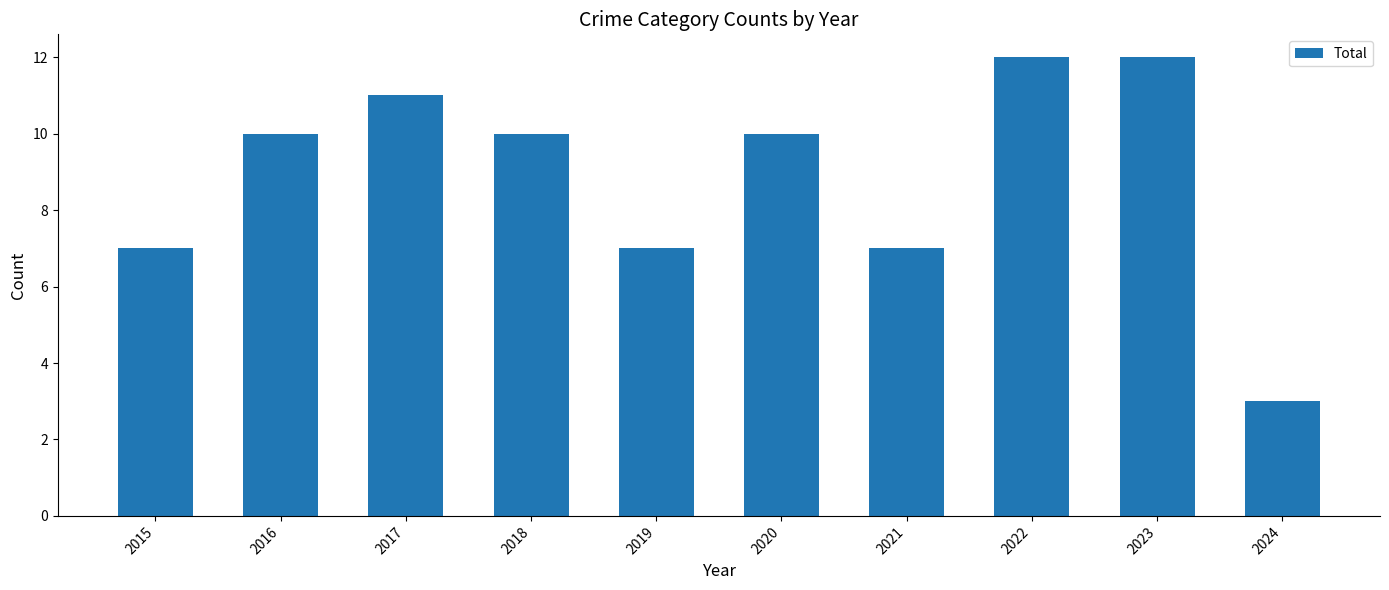

At which category does the chart reach its minimum across all series?

2024